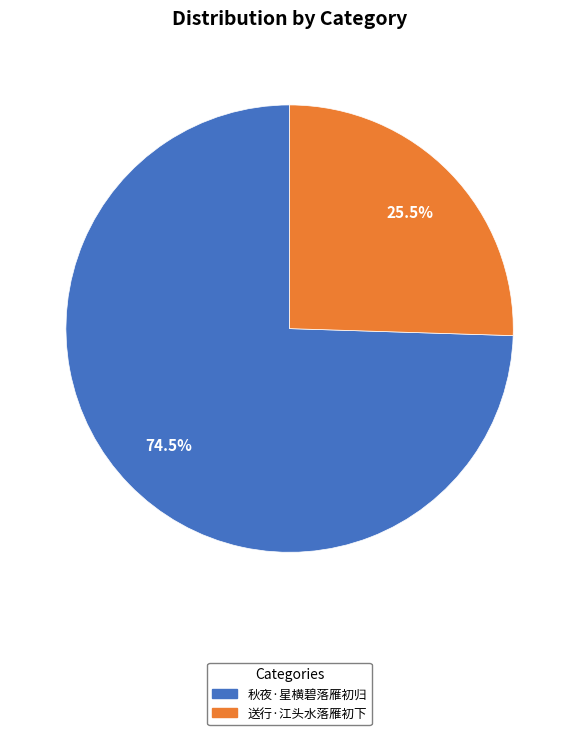

Count the number of slices in the pie.

2